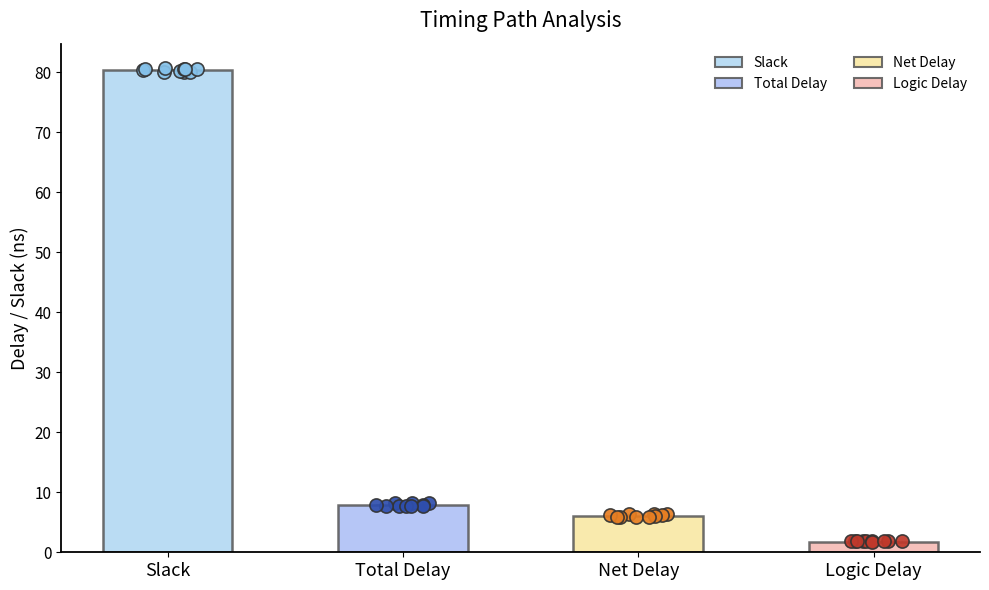

Which series reaches the minimum Y coordinate?

Logic Delay